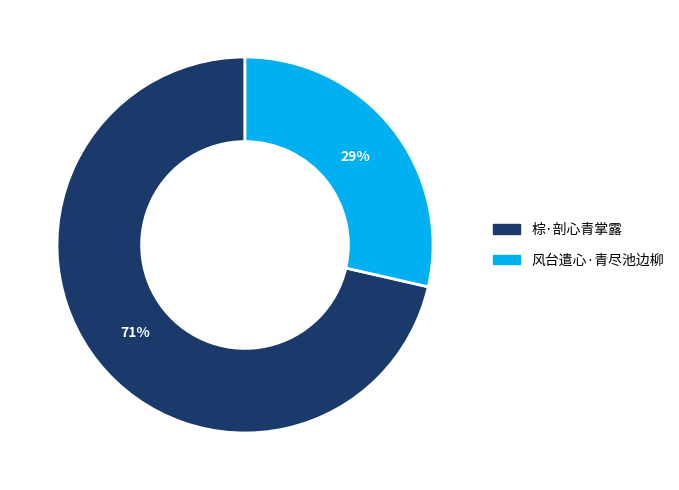

To the nearest percent, what is the average slice percentage?

50%